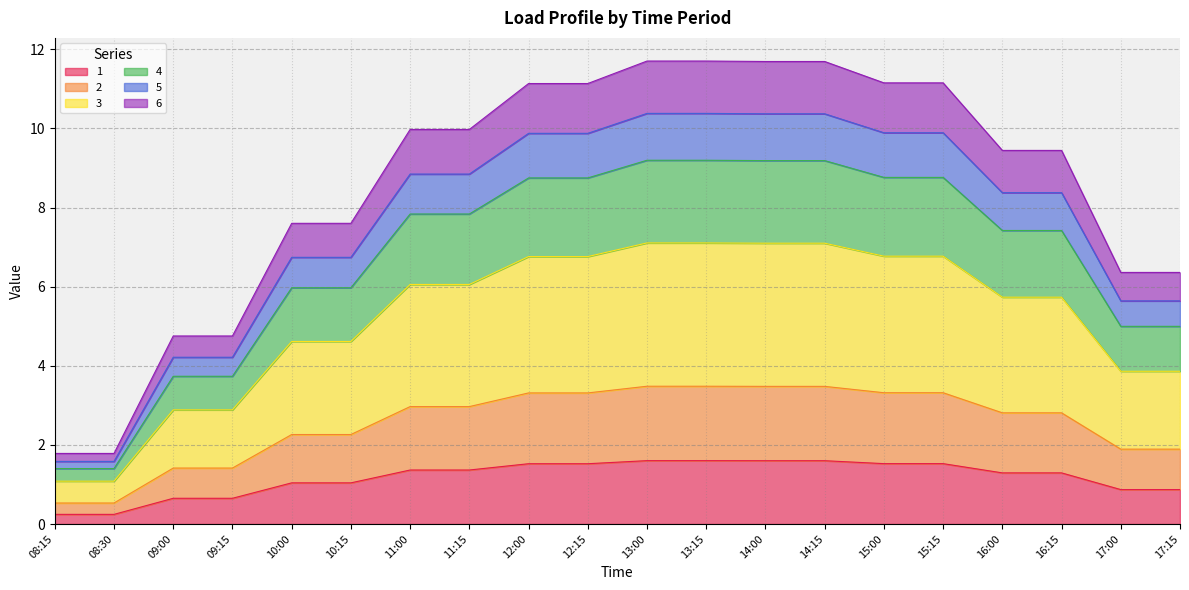

True or false: 2 and 3 intersect in this chart.

False